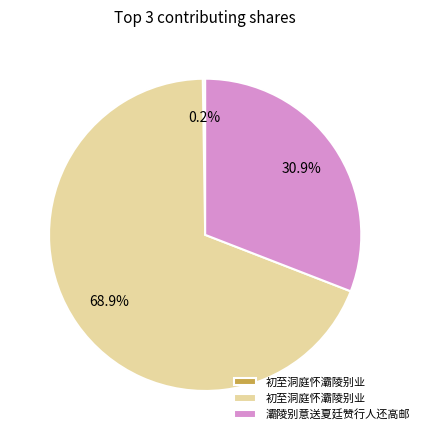

Does any single category account for the majority?

Yes